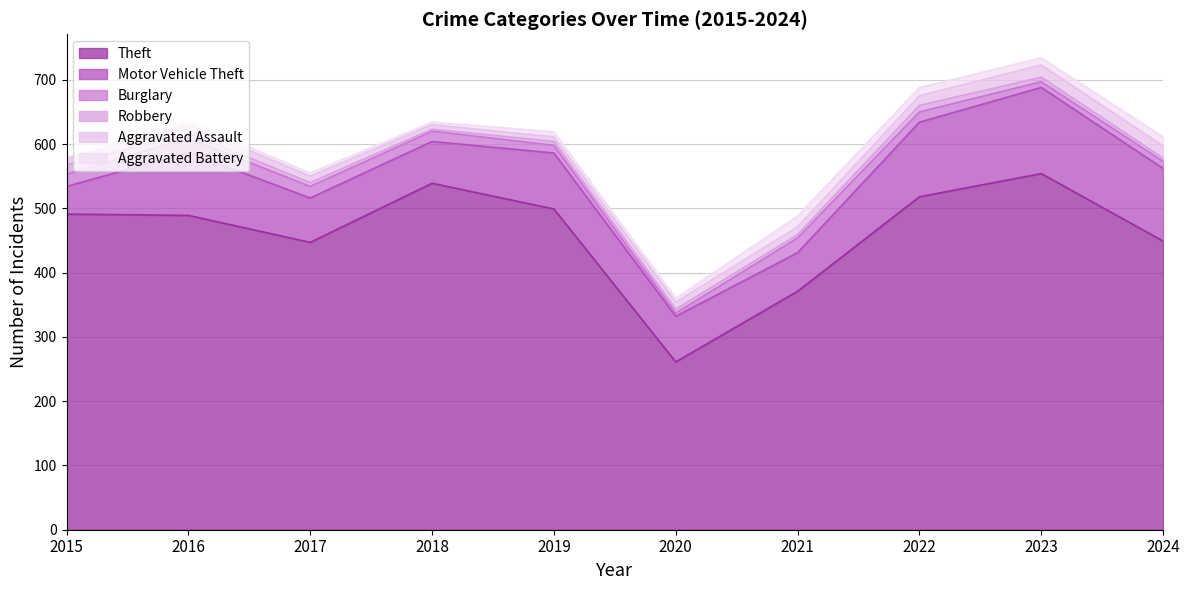

Between which two adjacent categories do Aggravated Assault and Robbery first intersect?

2015 and 2016